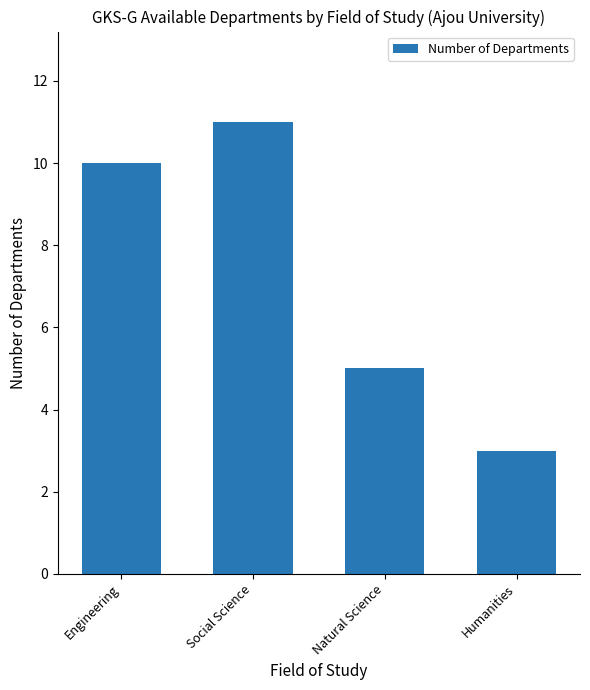

What is the minimum value shown in the chart?

3